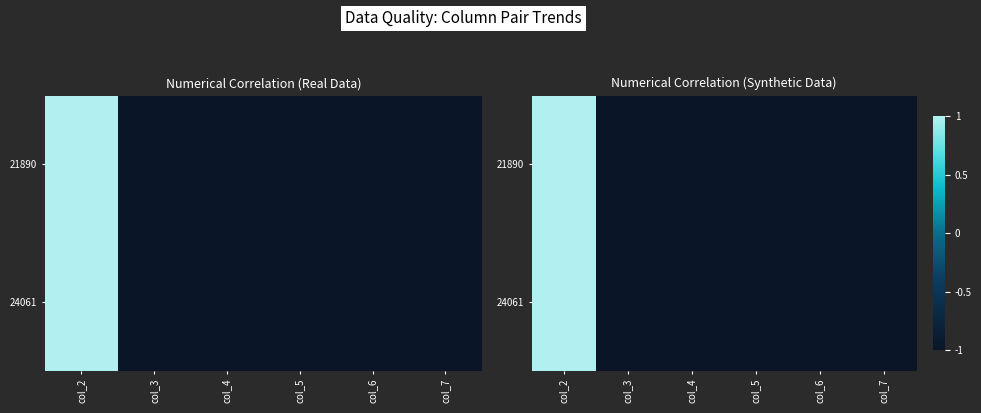

At col_3, list the series in order from largest to smallest.

24061, 21890